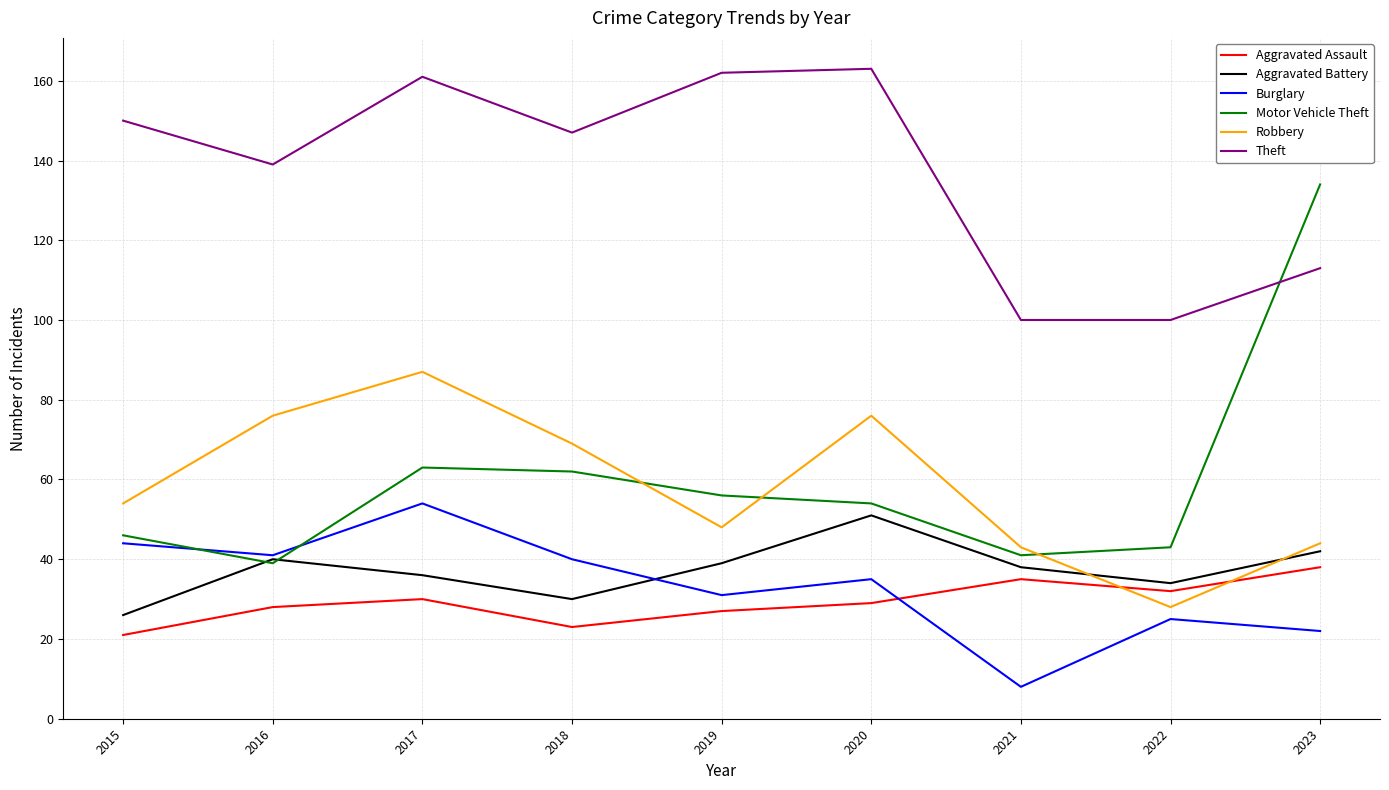

What is the difference between the Burglary values at 2023 and 2022?

3